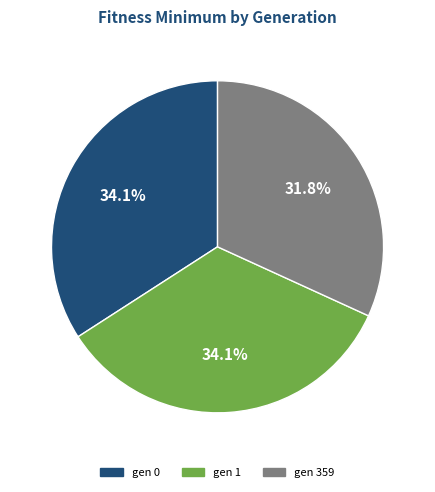

Between gen 359 and gen 0, which is larger?

gen 0